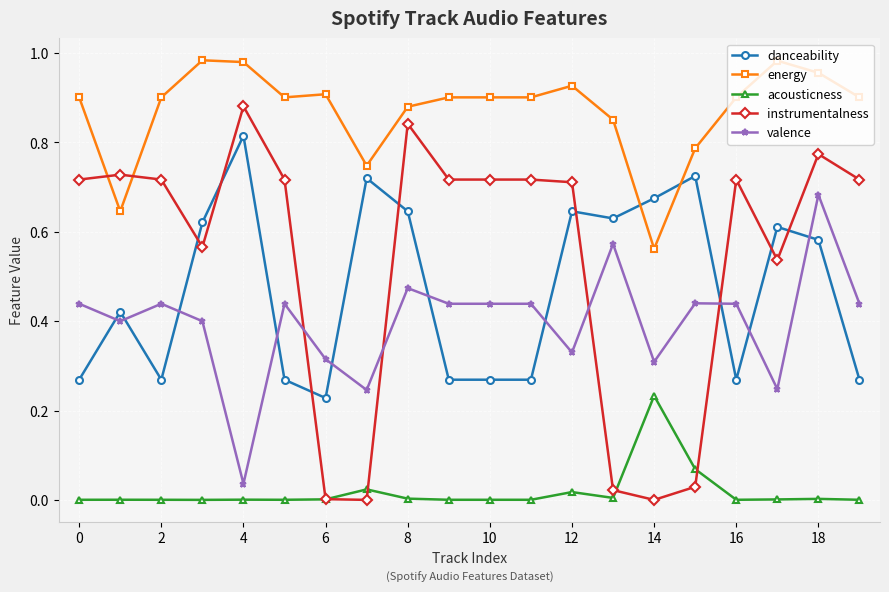

Which series has the widest spread of values?

instrumentalness